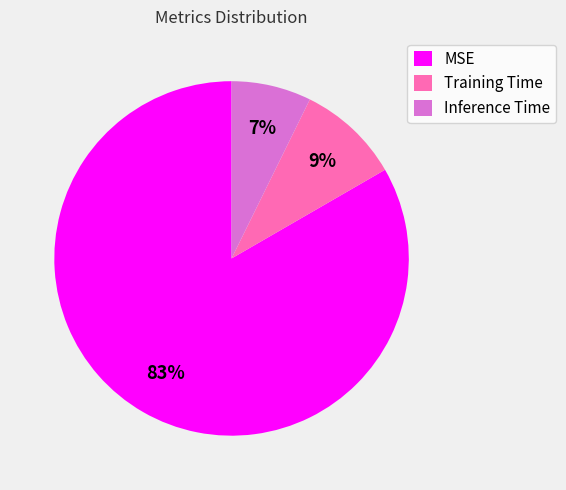

To the nearest percent, what is the combined percentage of Inference Time and MSE?

91%